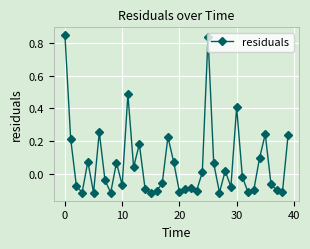

How many interior local peaks (higher than both neighbors) does the data have?

11